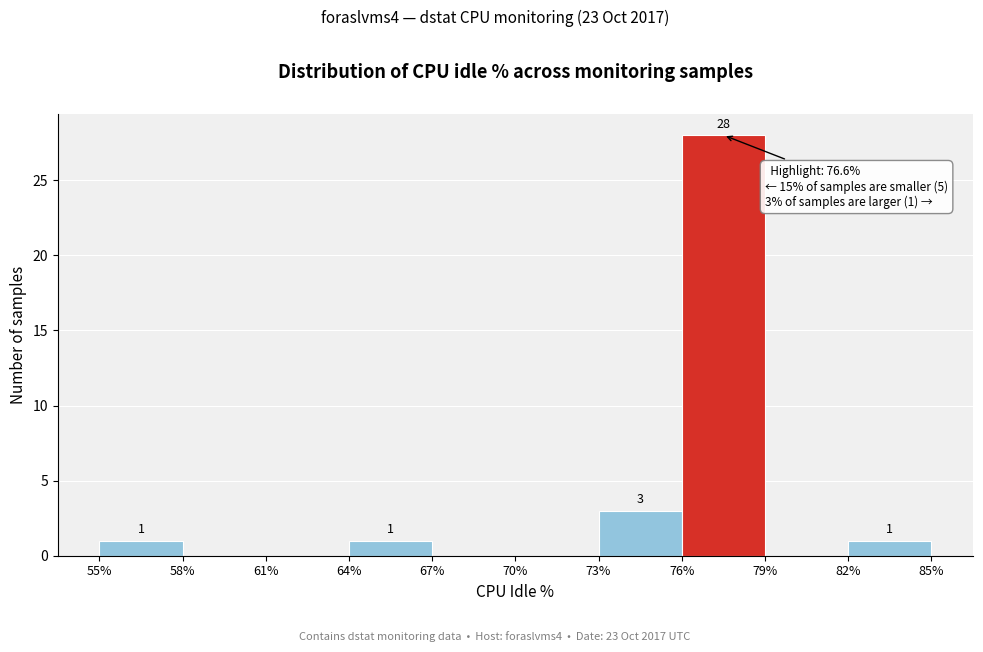

Which range on the x-axis has the tallest bar?

76% to 79%